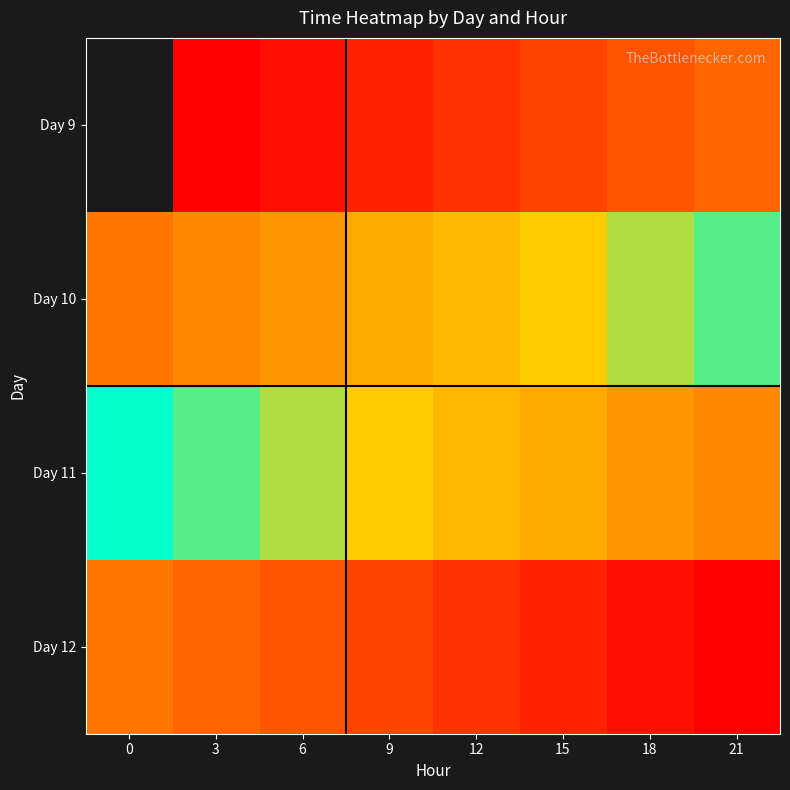

Rank the series at 0 from lowest to highest value.

Day 9, Day 10, Day 11, Day 12